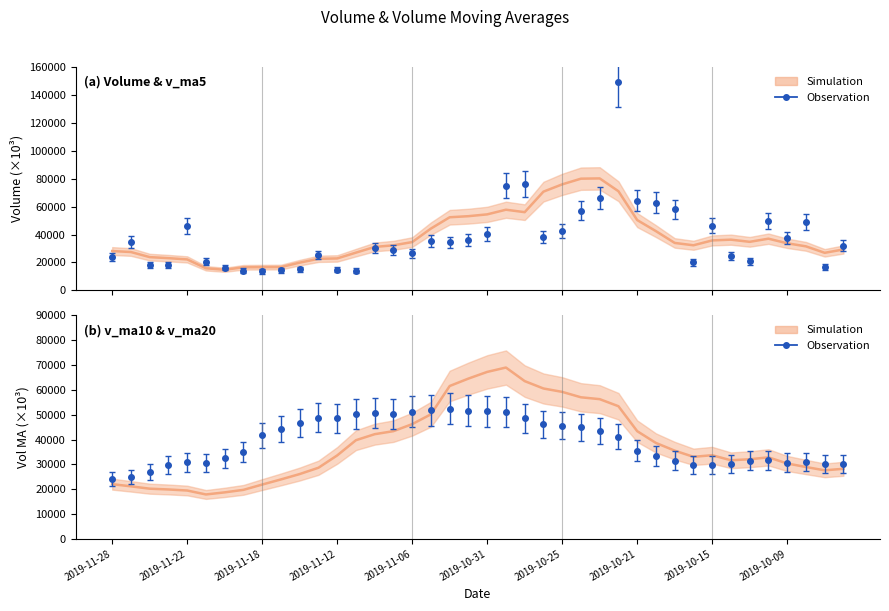

How many times do v_ma10 (Simulation) and v_ma5 (Simulation) cross each other?

6